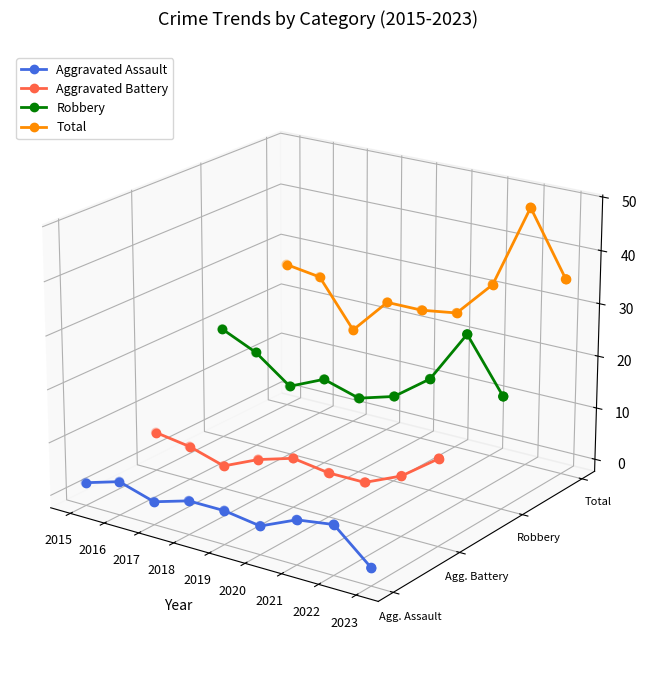

At how many categories does at least one series exceed 0?

9